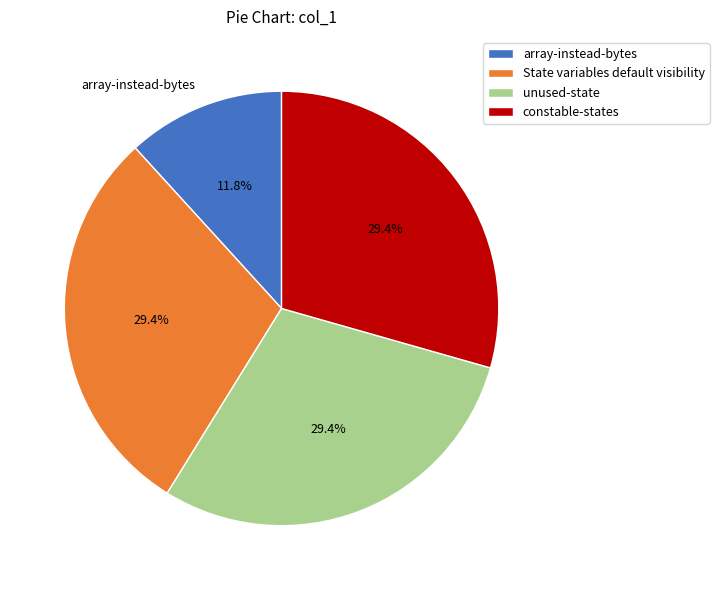

Which slice is the smallest?

array-instead-bytes